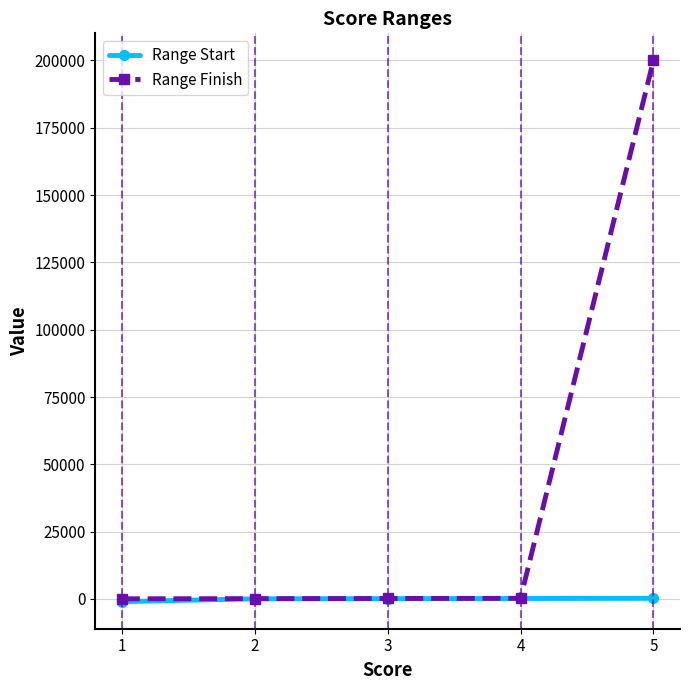

At which category is the sum across all series the highest?

5